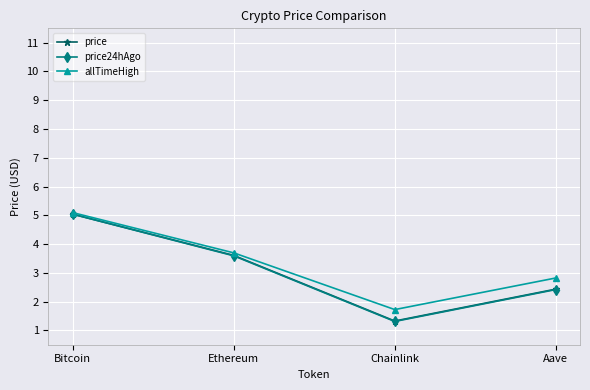

What position from the right is Chainlink?

2